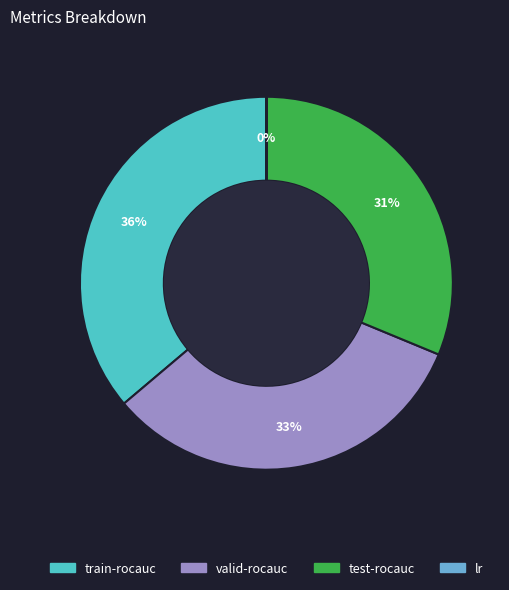

Does any single category account for the majority?

No